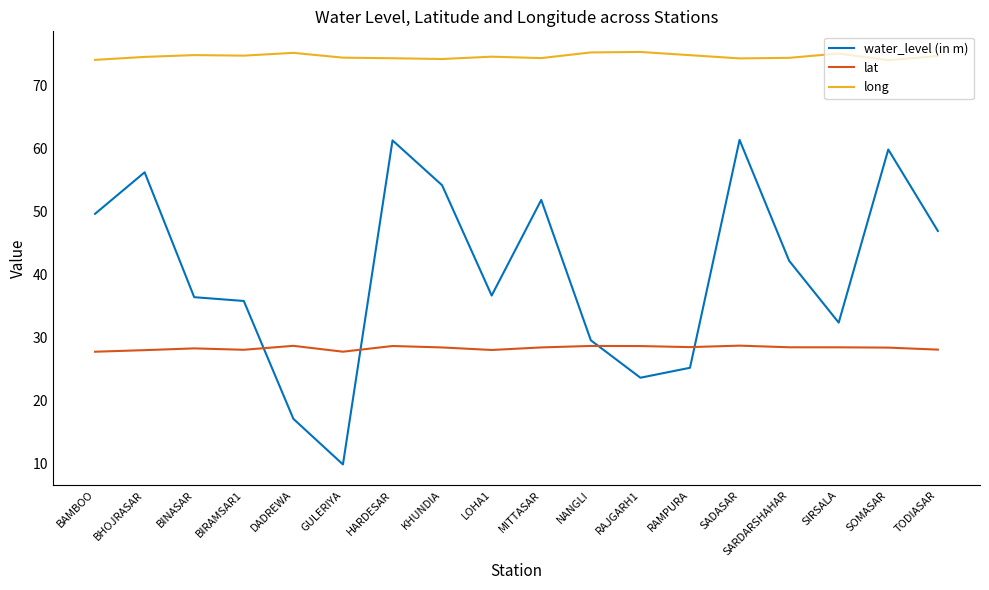

What position from the right is RAJGARH1?

7